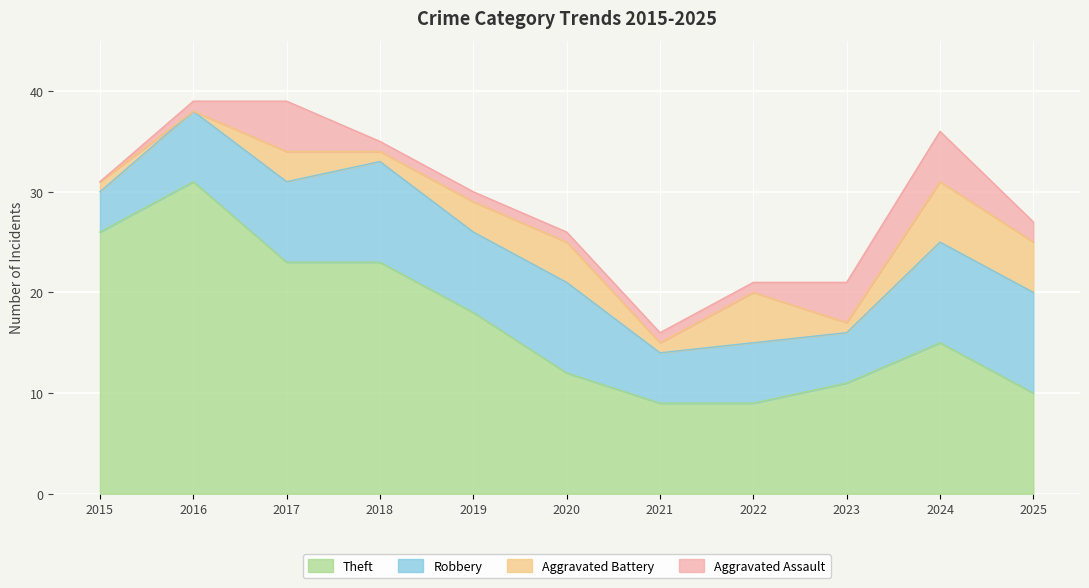

At 2025, list the series in order from largest to smallest.

Theft, Robbery, Aggravated Battery, Aggravated Assault